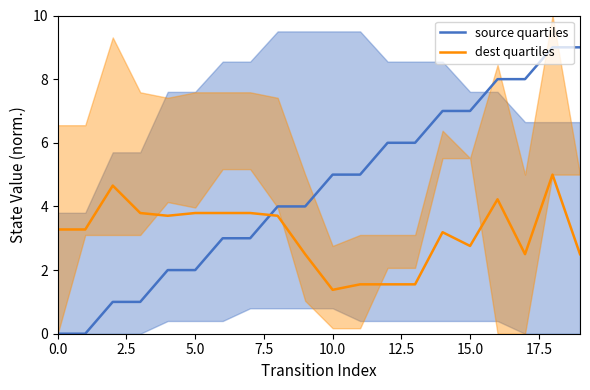

What is the highest value of the source quartiles series?

9.0